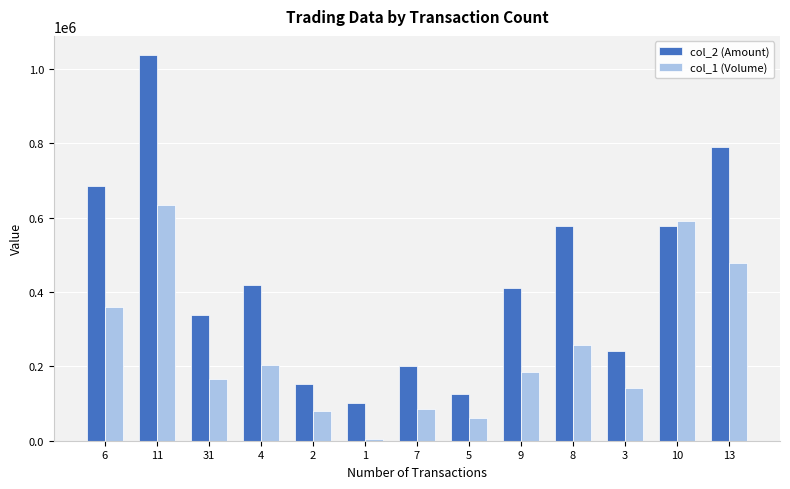

Rank the series at 5 from highest to lowest value.

col_2 (Amount), col_1 (Volume)